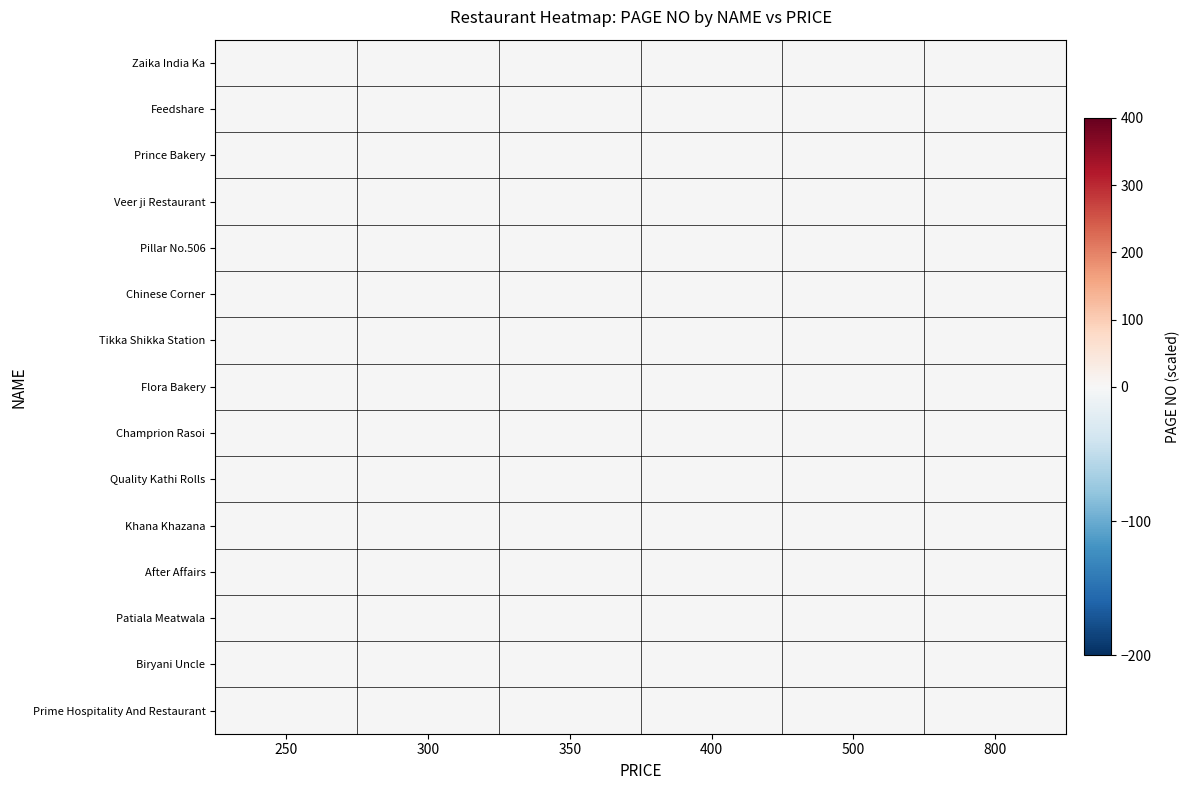

How many values in Quality Kathi Rolls are below zero?

1